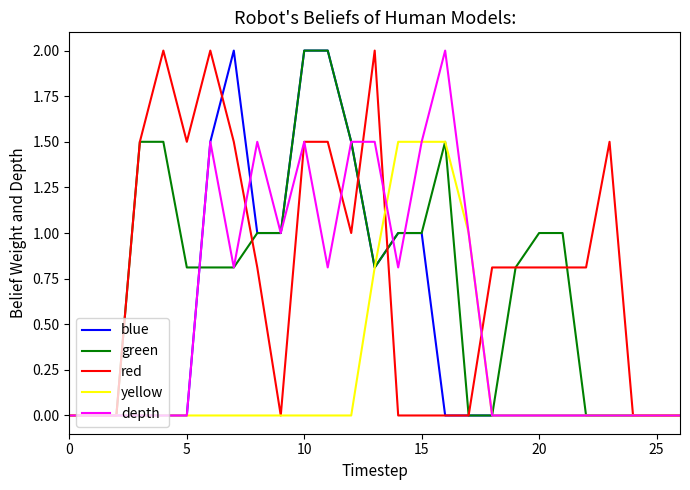

Which series has the largest total across all categories?

red